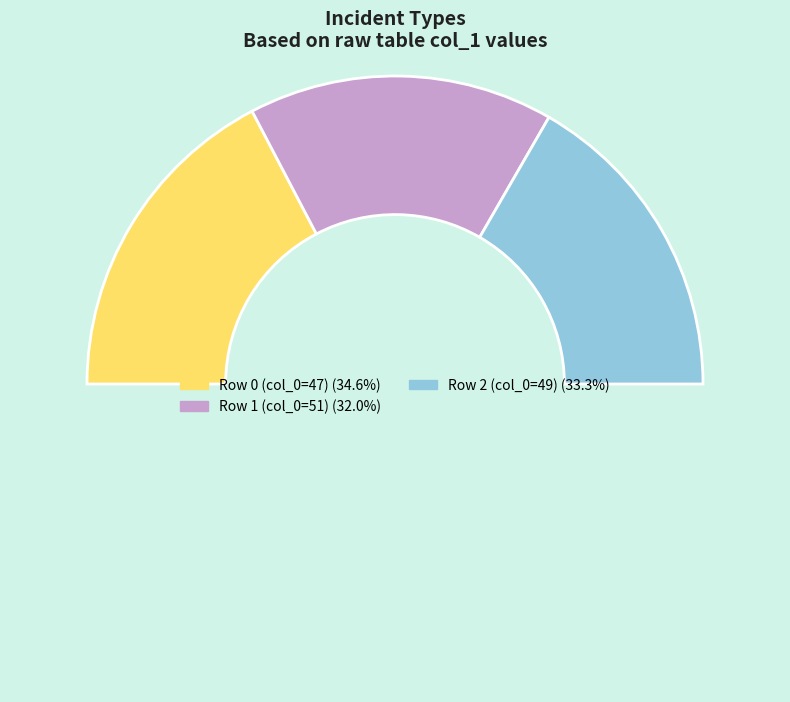

How many slices are in this pie chart?

4